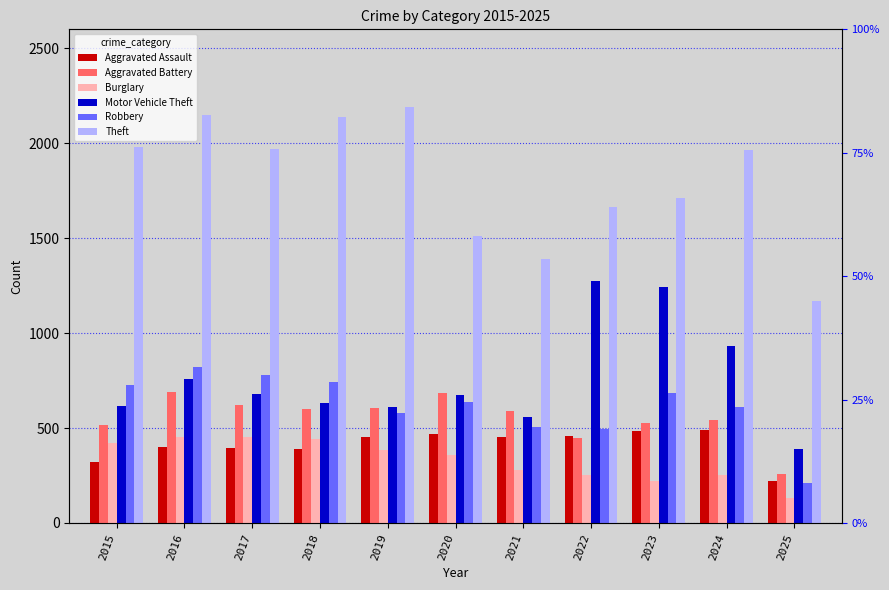

Reading left to right, transcribe all the data shown in this chart.

Aggravated Assault: 323	402	396	392	452	466	452	458	486	492	220
Aggravated Battery: 515	691	623	600	608	686	587	446	529	543	256
Burglary: 421	451	453	443	383	357	280	253	223	254	130
Motor Vehicle Theft: 614	756	680	631	611	673	560	1272	1243	931	387
Robbery: 726	819	780	741	577	637	506	495	687	610	210
Theft: 1981	2148	1968	2140	2190	1512	1392	1665	1711	1965	1171